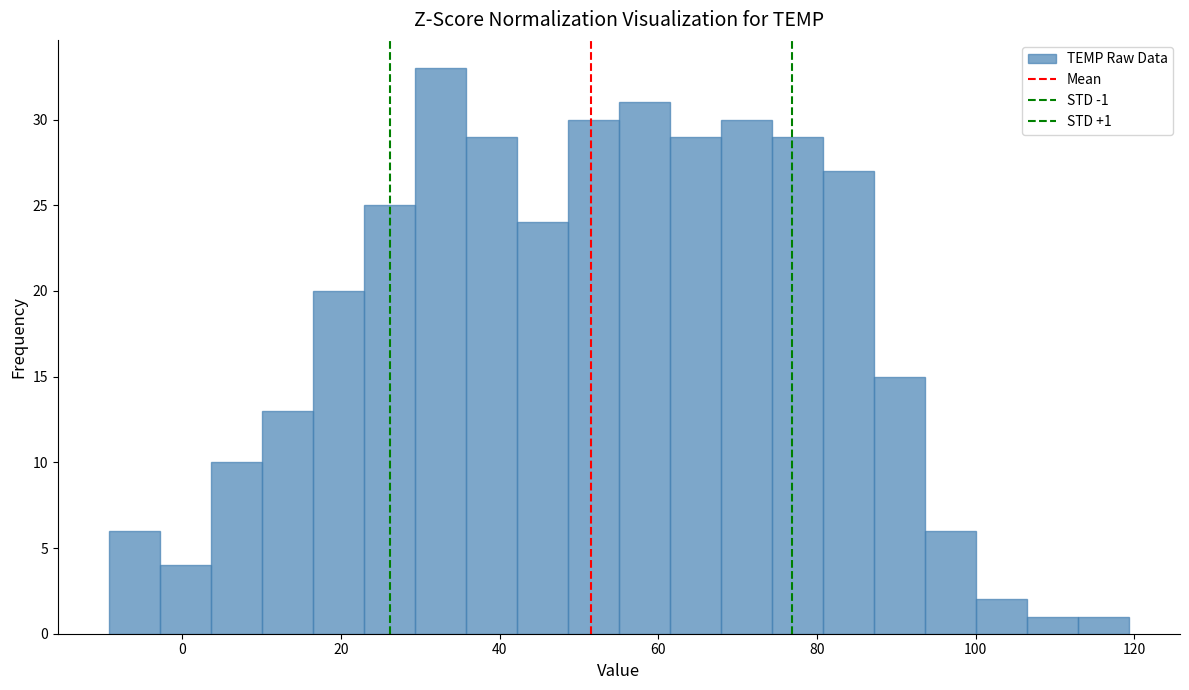

Around what value on the x-axis is the tallest bar? Give the approximate position of its centre, as read against the axis.

32